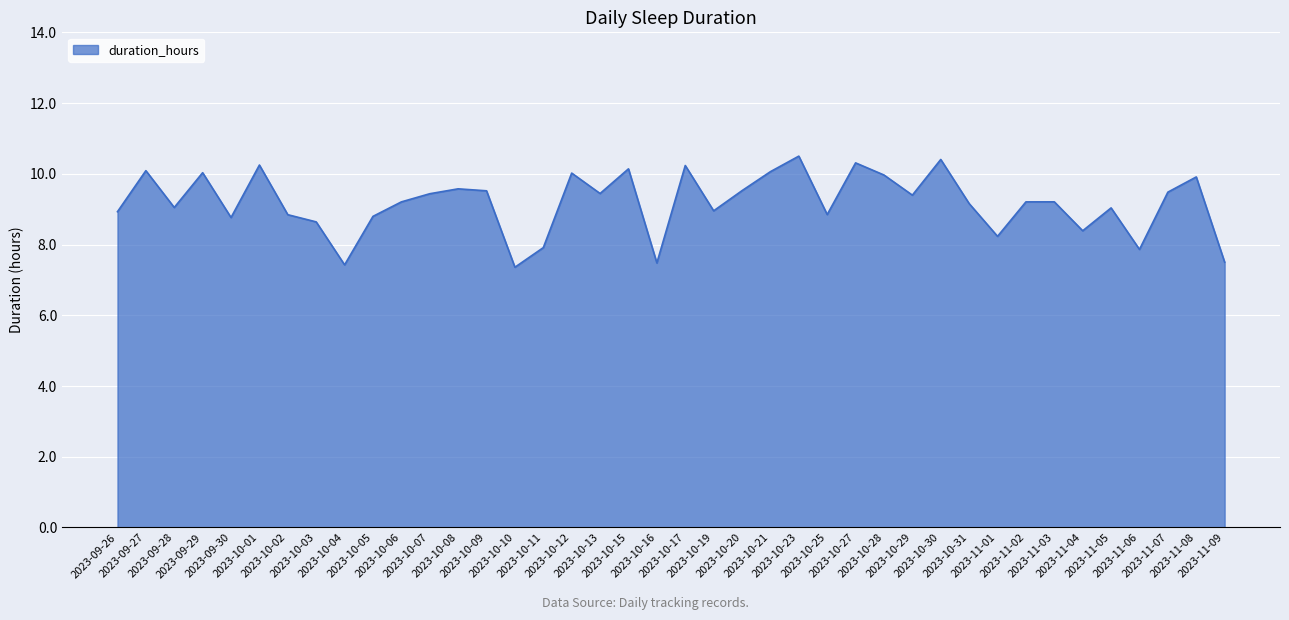

What is the greatest value displayed?

10.5